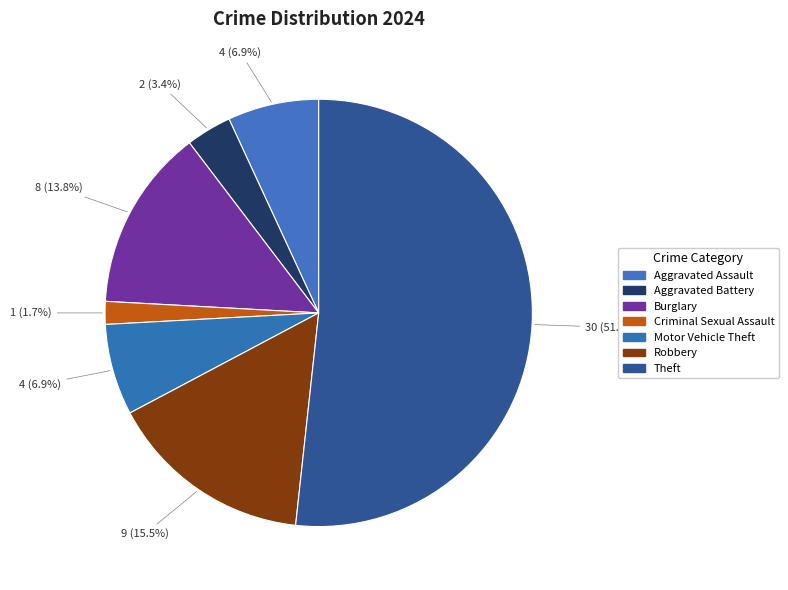

What is the change in value from Burglary to Theft?

+22